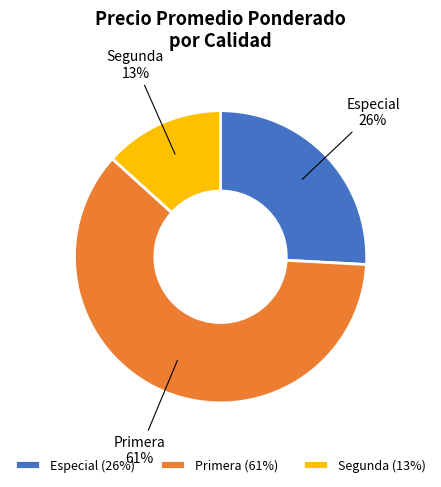

How many slices are in this pie chart?

3